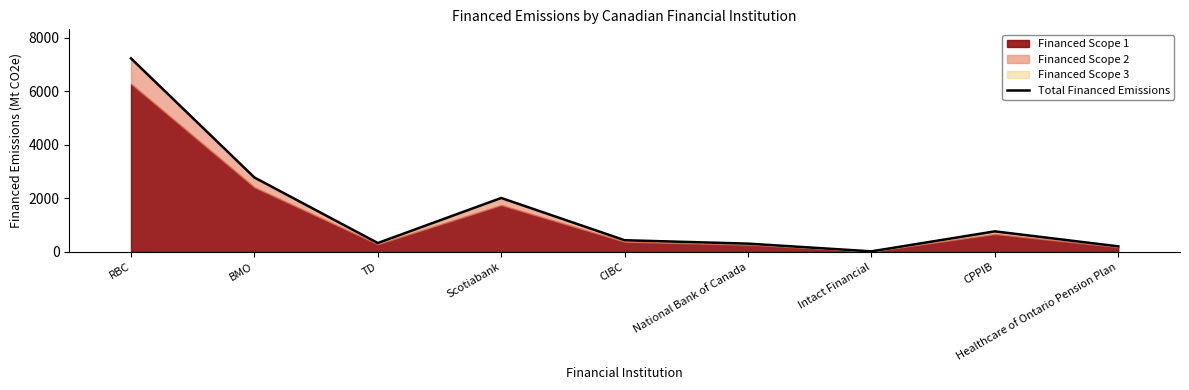

What is the difference between the second highest and minimum values?

2759.5